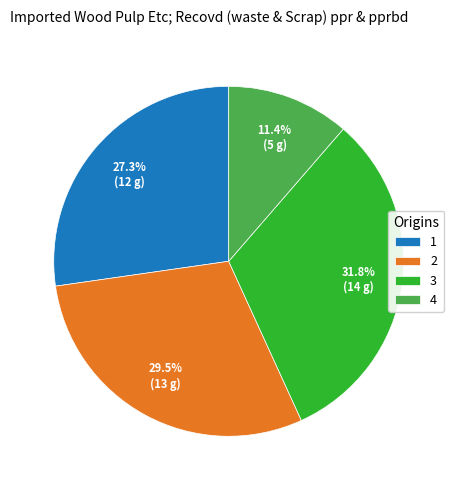

What is the smallest slice in the pie chart?

4